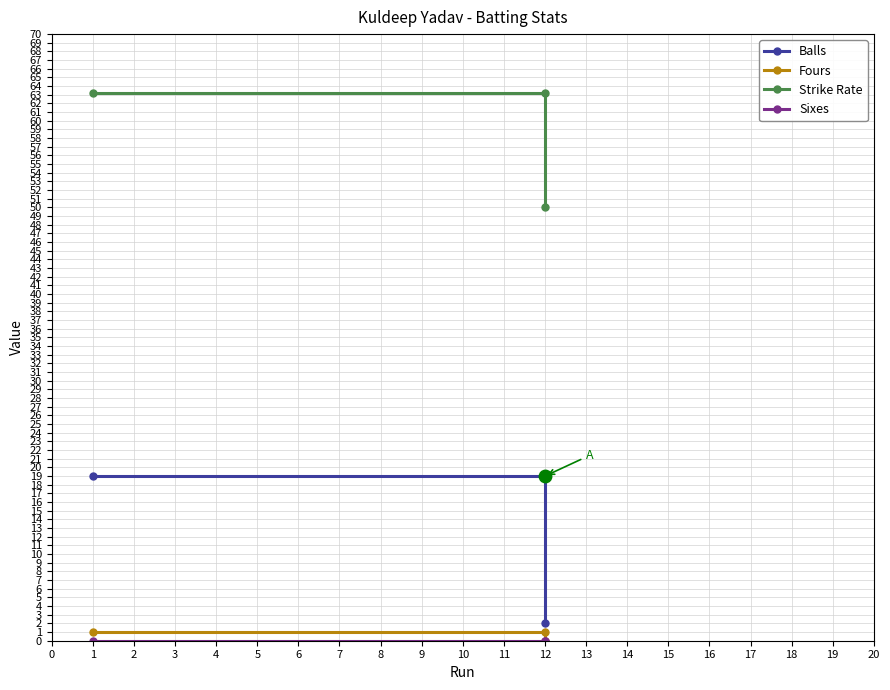

Between 2 and 1, which is larger?

1